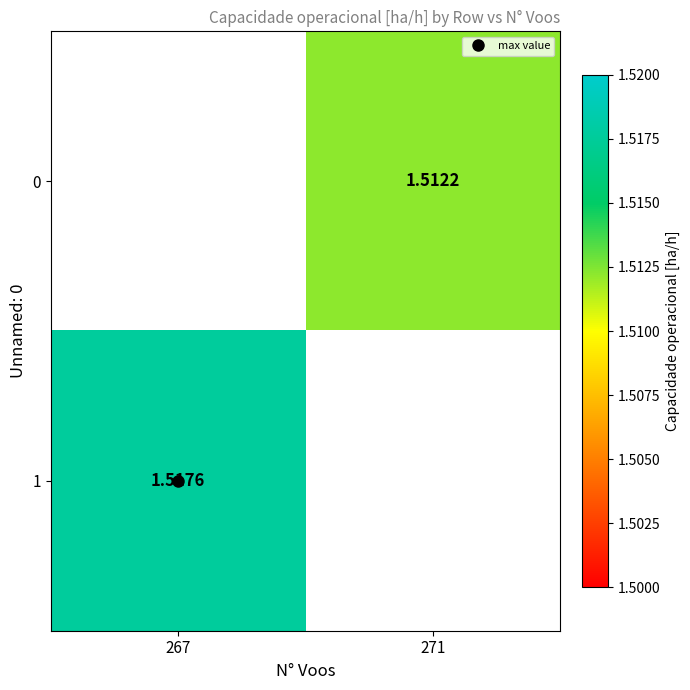

Count the number of data series in this chart.

2